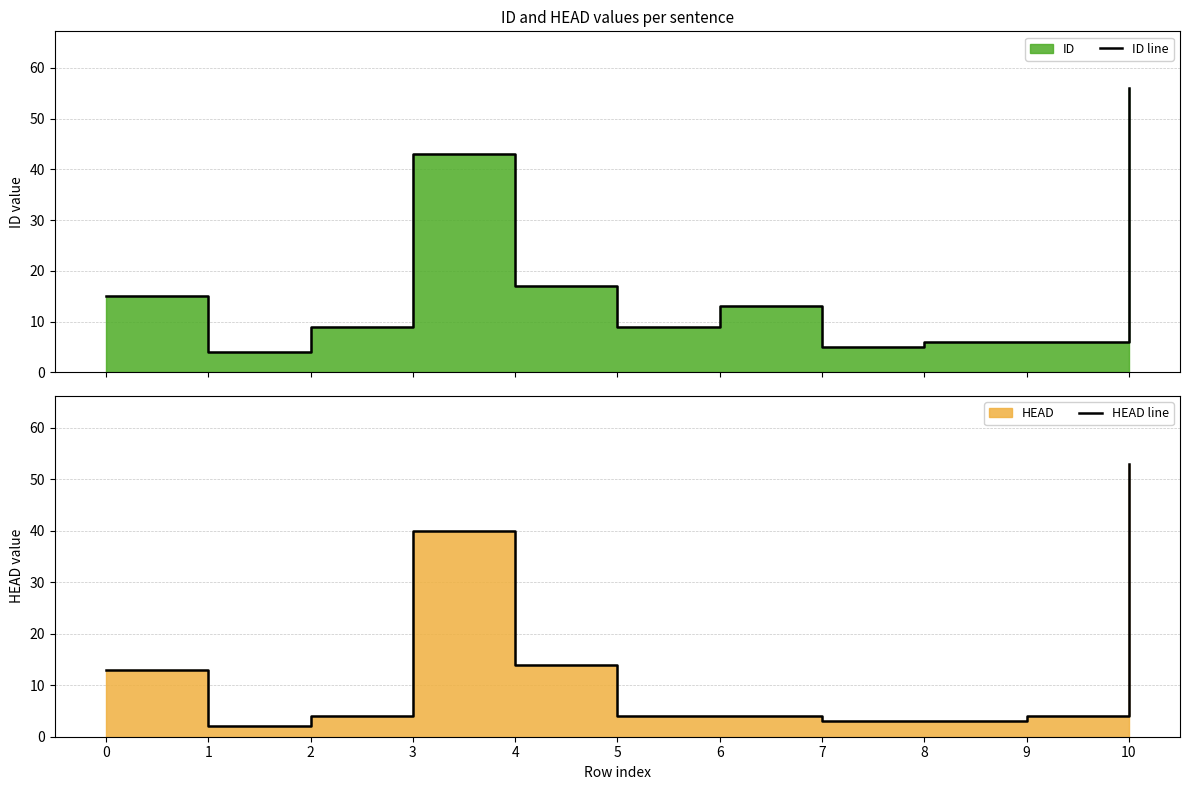

What is the total value across all series at 8?

9